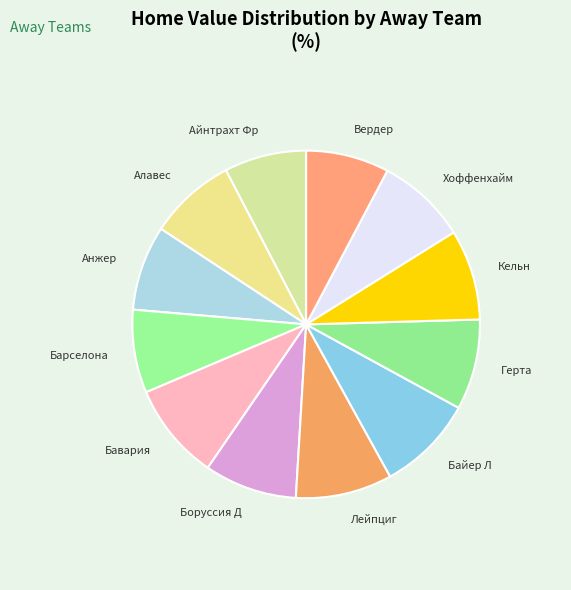

The Анжер slice represents 8% of the pie. True or false?

True